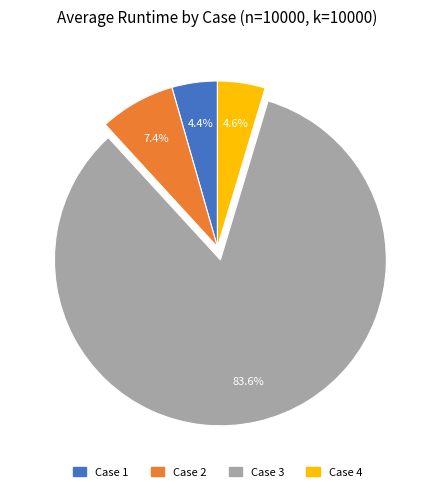

How many slices are in this pie chart?

4